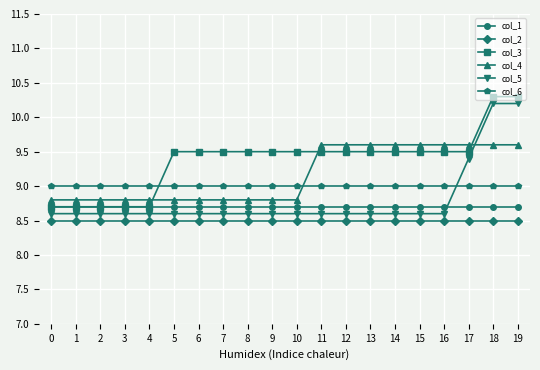

What is the spread (max minus min) of values at 10?

1.0